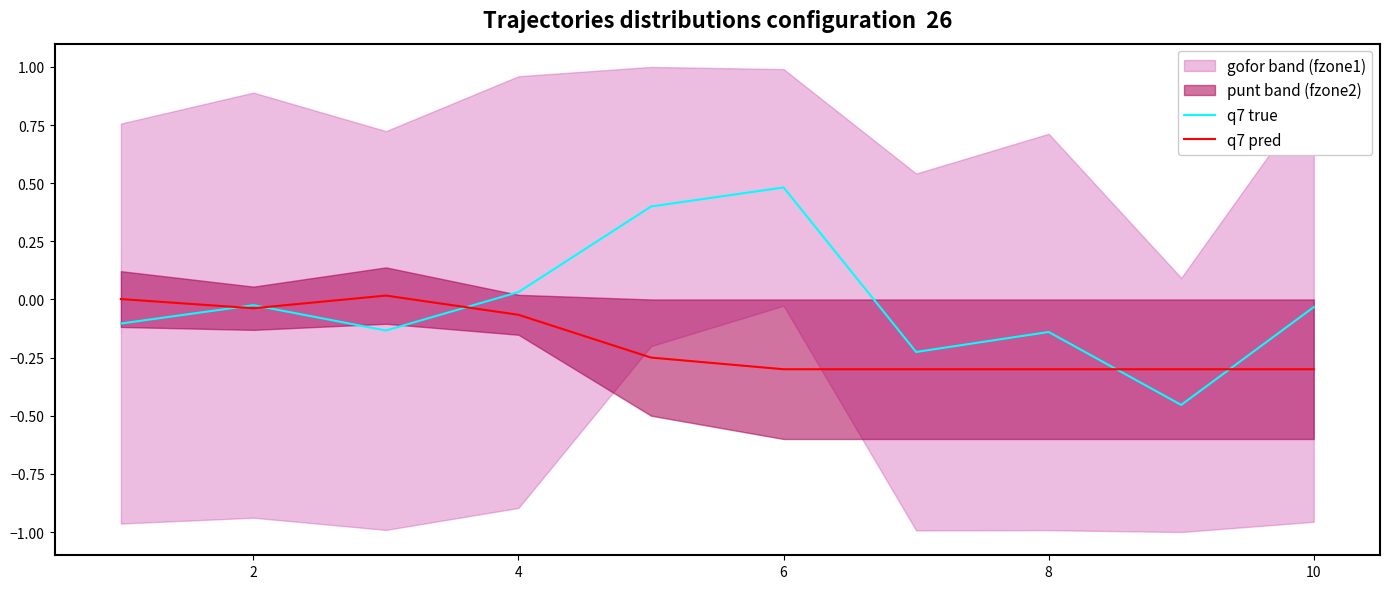

How many interior local valleys does the q7 pred series have?

1